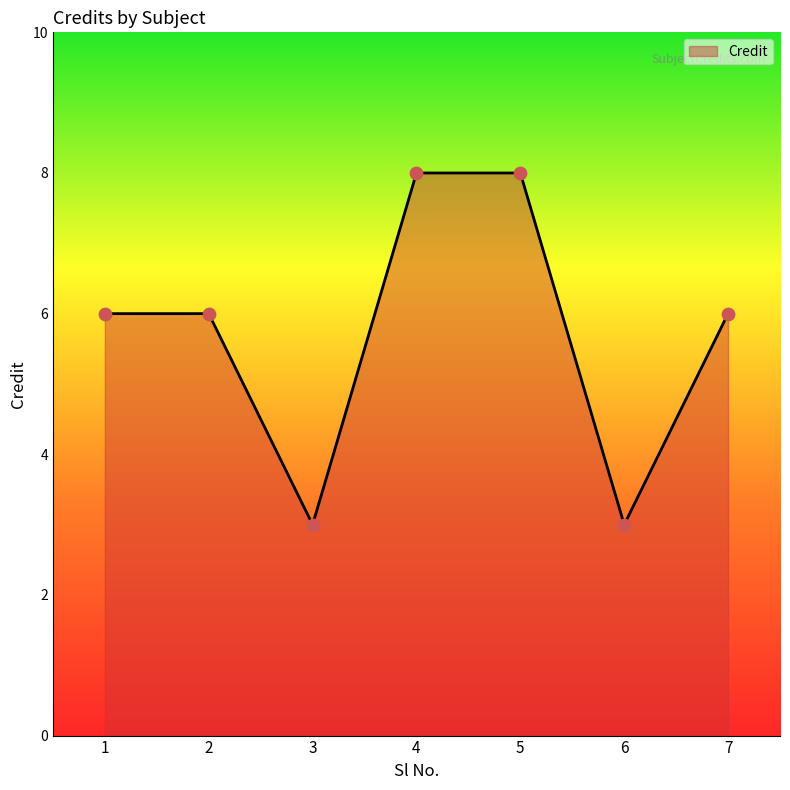

What is the ratio of the value at 1 to the value at 7?

1.0